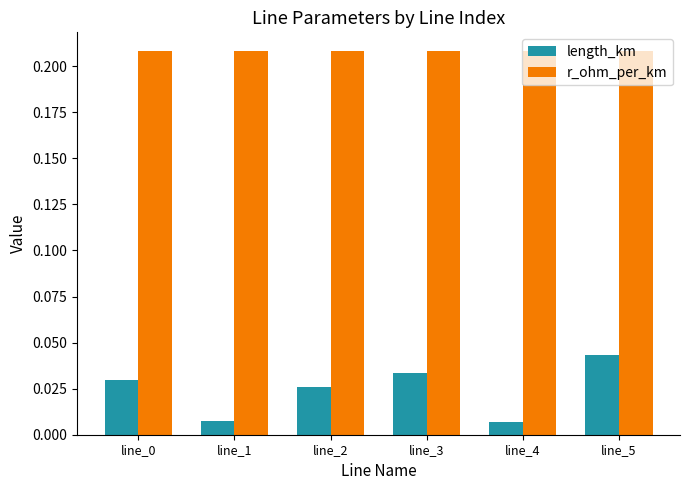

Between line_3 and line_5, which series saw the biggest shift?

length_km